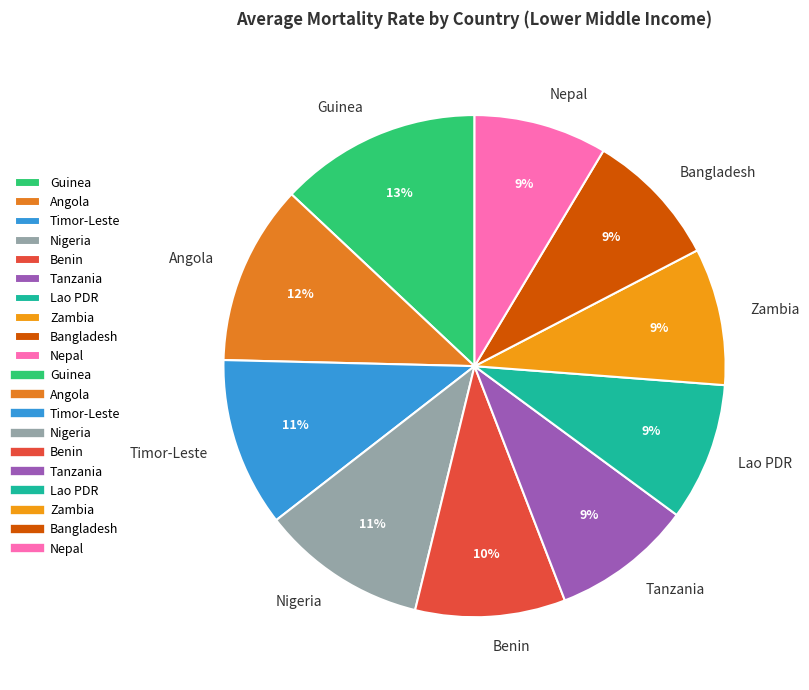

Which category has the biggest portion of the pie?

Guinea